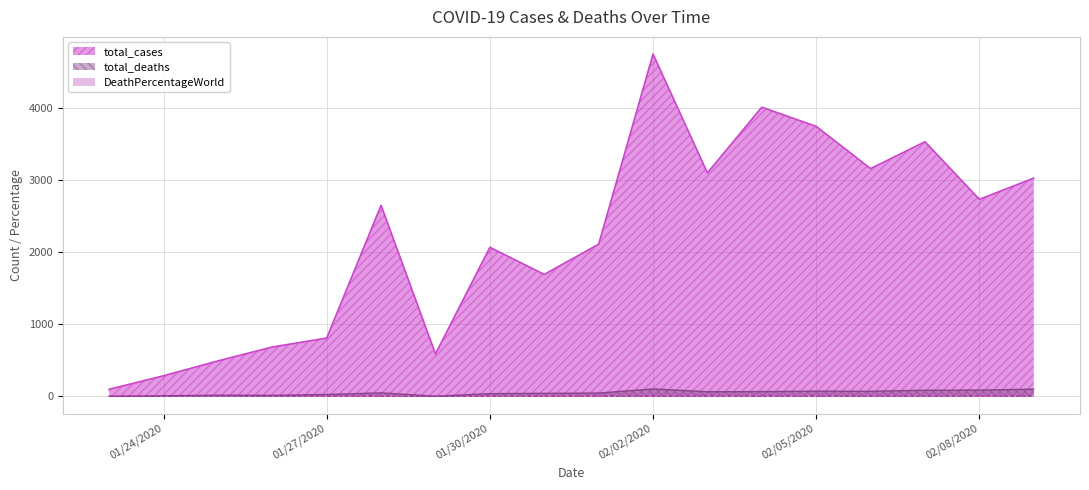

What is the label of the 3rd point from the right?

2020-02-07